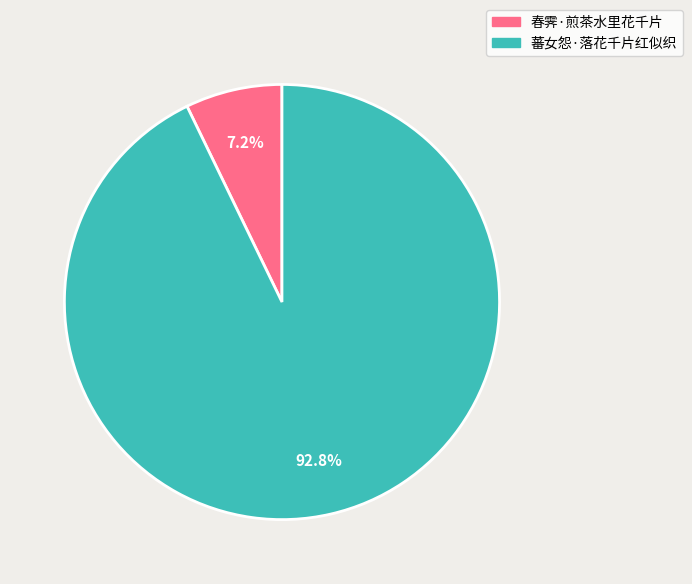

Which category accounts for the majority?

蕃女怨·落花千片红似织